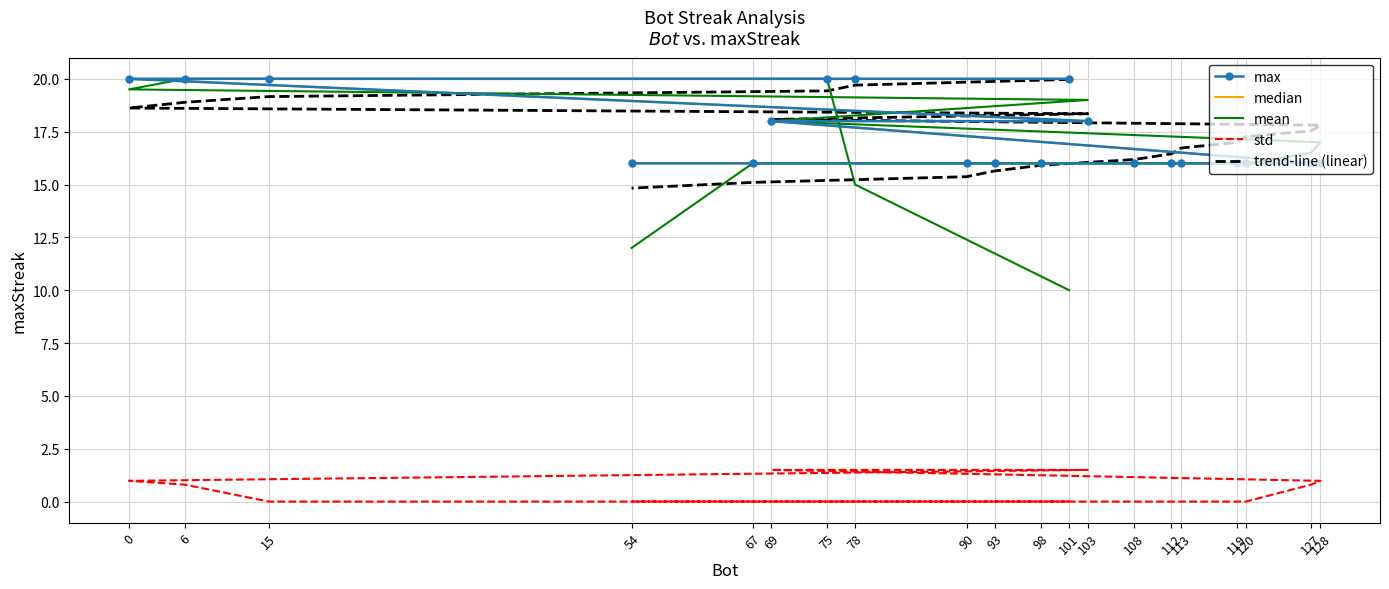

Where is max nearest to the value 18?

103